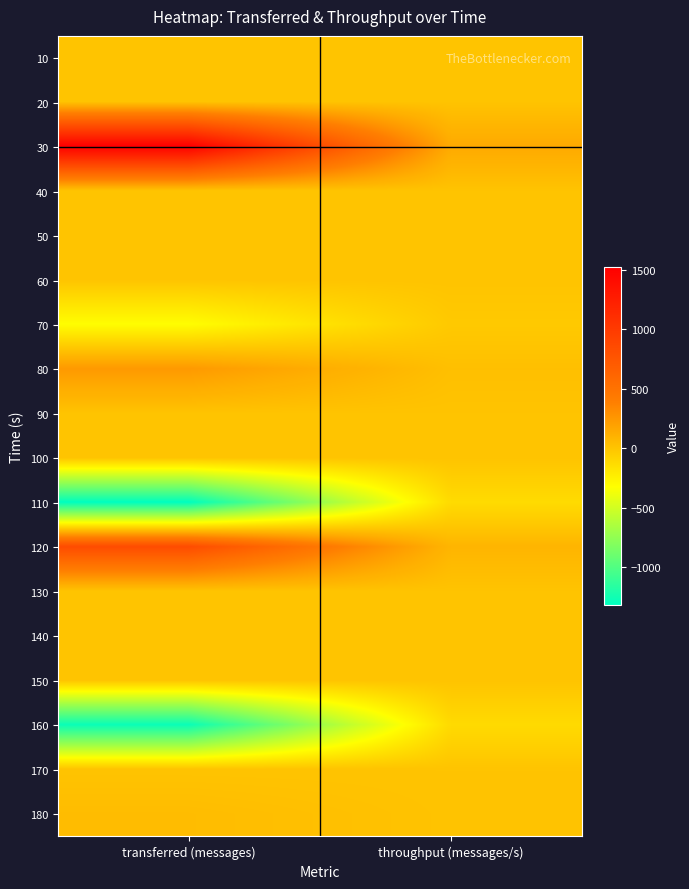

Reading left to right, transcribe all the data shown in this chart.

10: transferred (messages)=0	throughput (messages/s)=0
20: transferred (messages)=0	throughput (messages/s)=0
30: transferred (messages)=1520	throughput (messages/s)=151
40: transferred (messages)=0	throughput (messages/s)=0
50: transferred (messages)=0	throughput (messages/s)=0
60: transferred (messages)=0	throughput (messages/s)=0
70: transferred (messages)=-320	throughput (messages/s)=-31
80: transferred (messages)=240	throughput (messages/s)=23
90: transferred (messages)=0	throughput (messages/s)=0
100: transferred (messages)=0	throughput (messages/s)=0
110: transferred (messages)=-1320	throughput (messages/s)=-131
120: transferred (messages)=840	throughput (messages/s)=83
130: transferred (messages)=0	throughput (messages/s)=0
140: transferred (messages)=0	throughput (messages/s)=0
150: transferred (messages)=0	throughput (messages/s)=0
160: transferred (messages)=-1280	throughput (messages/s)=-127
170: transferred (messages)=0	throughput (messages/s)=0
180: transferred (messages)=40	throughput (messages/s)=3